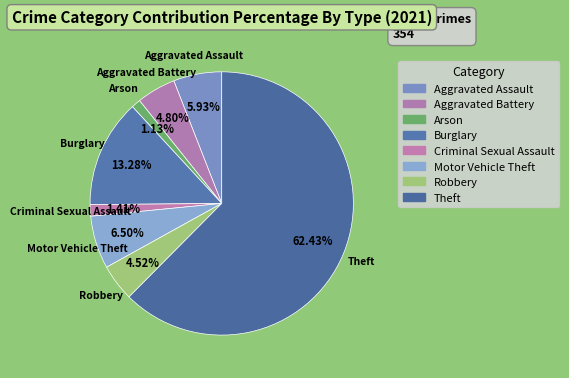

To the nearest percent, what is the difference between the largest and smallest slice percentages?

61%